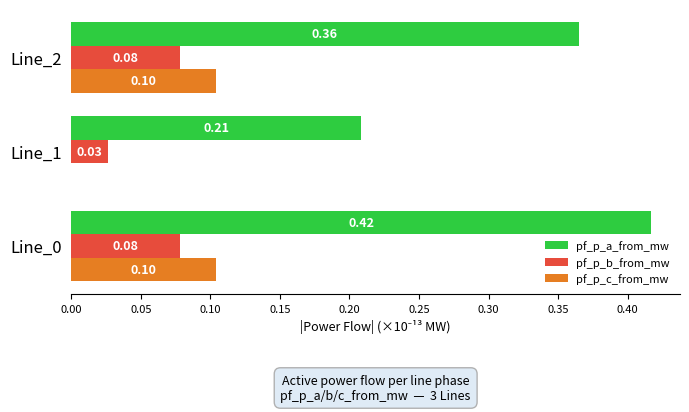

Which series has the largest total across all categories?

pf_p_a_from_mw